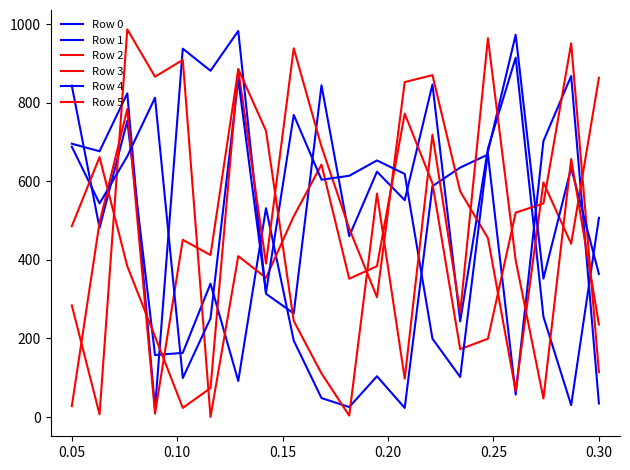

How many values in the Row 0 series are below 339?

10